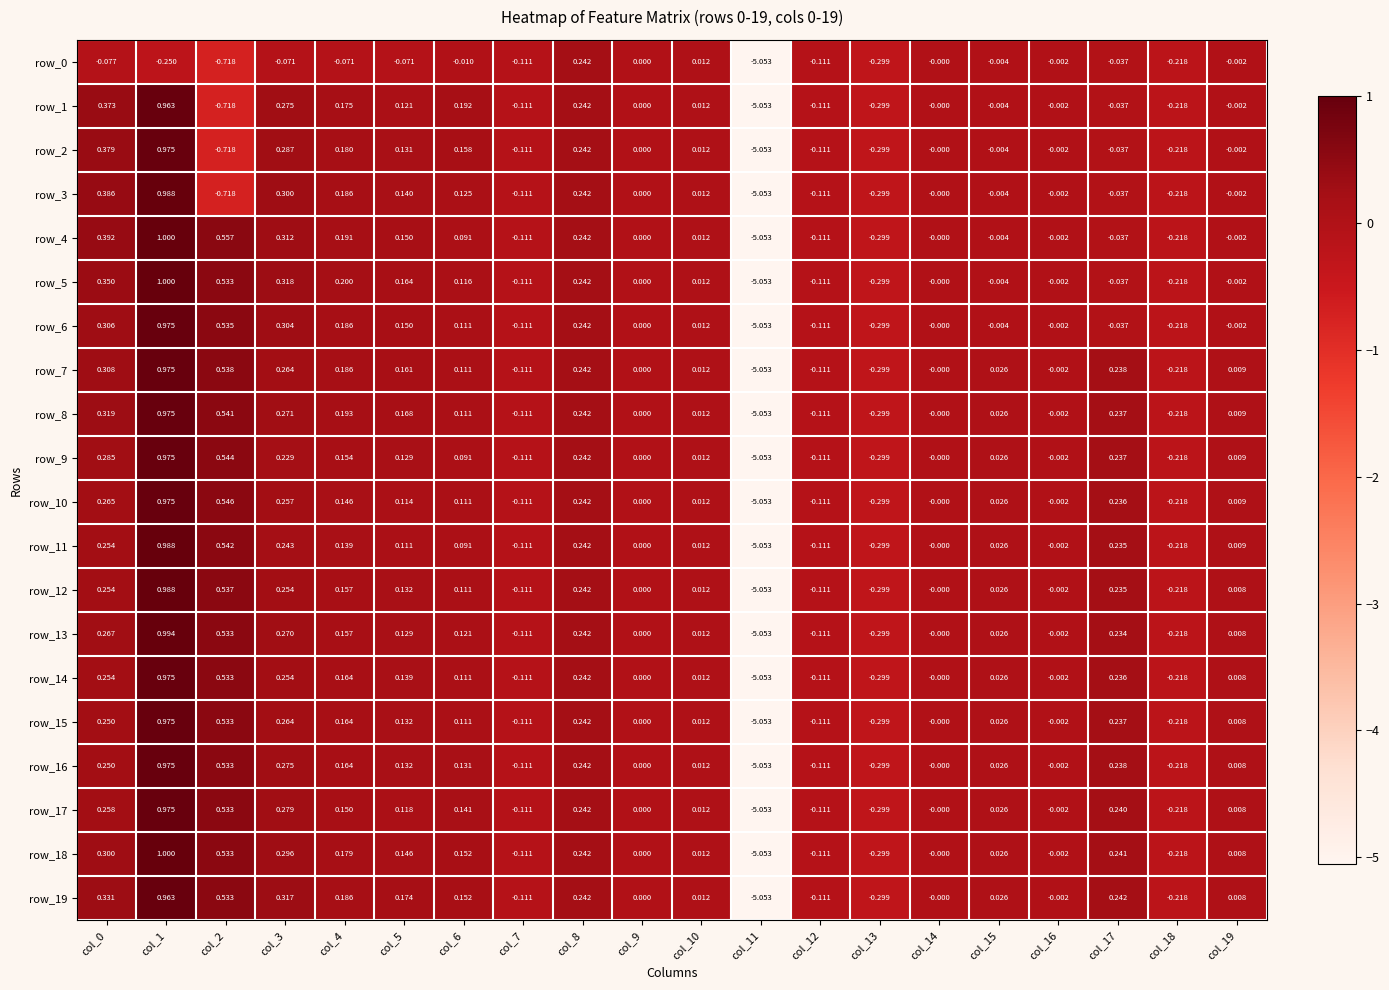

At which label does row_3 reach its peak?

col_1